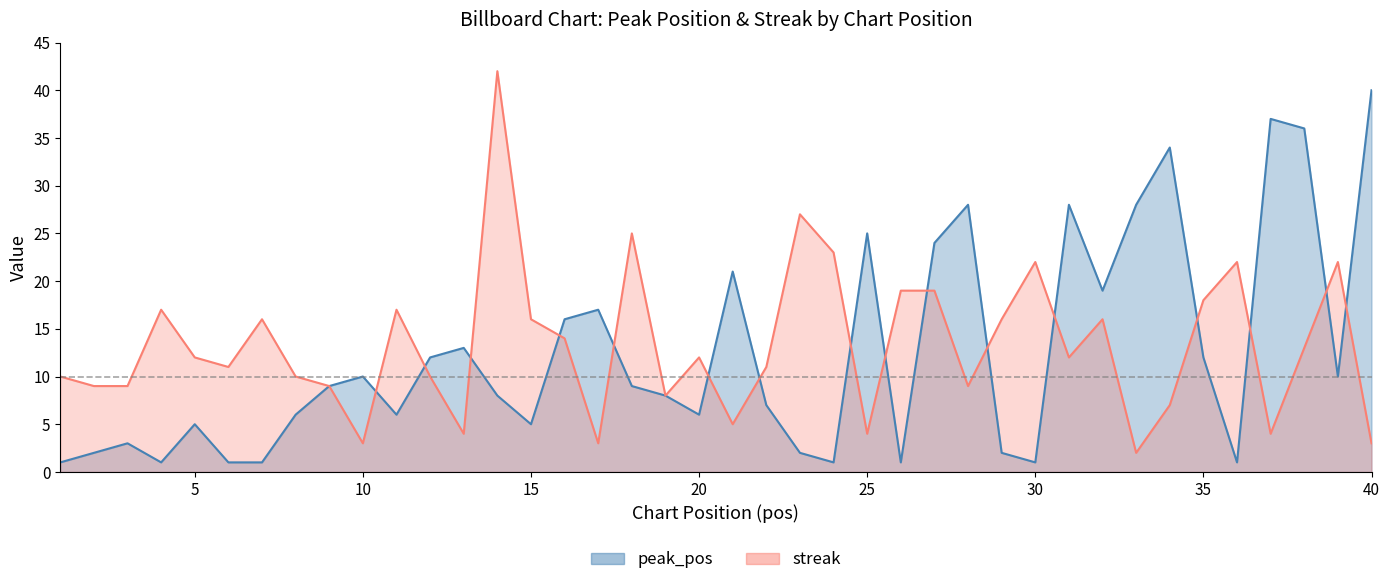

The value of streak at 23 is 15. True or false?

False